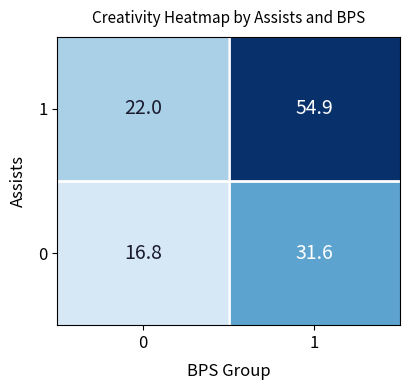

What is the maximum value shown in the chart?

54.9